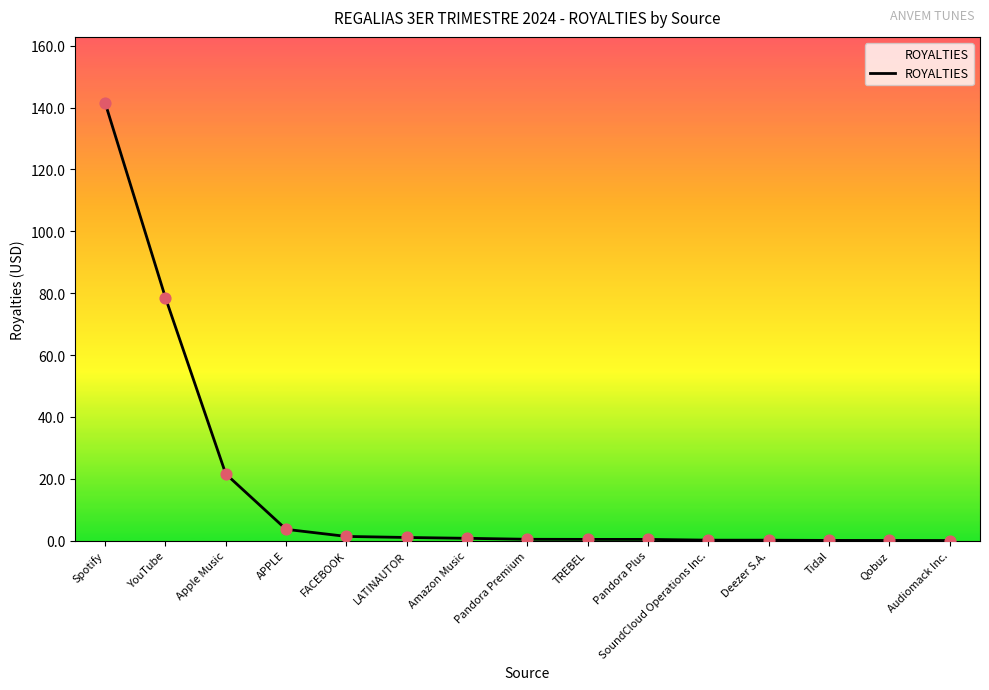

What is the change in value from YouTube to Audiomack Inc.?

-78.6